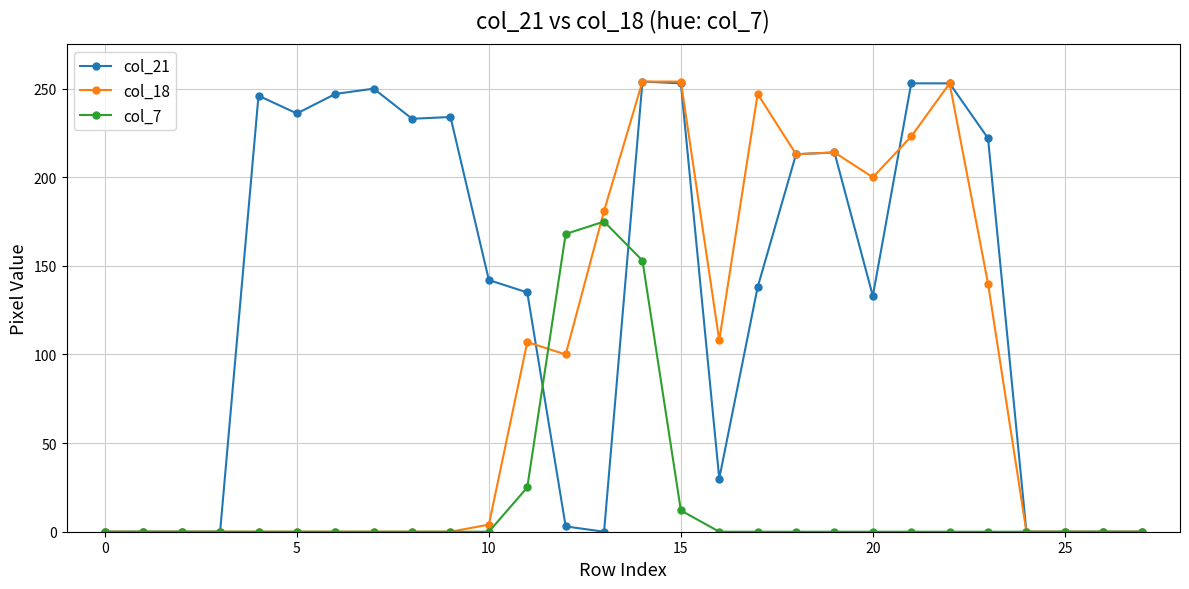

Rank the series by their average value, from lowest to highest.

col_7, col_18, col_21